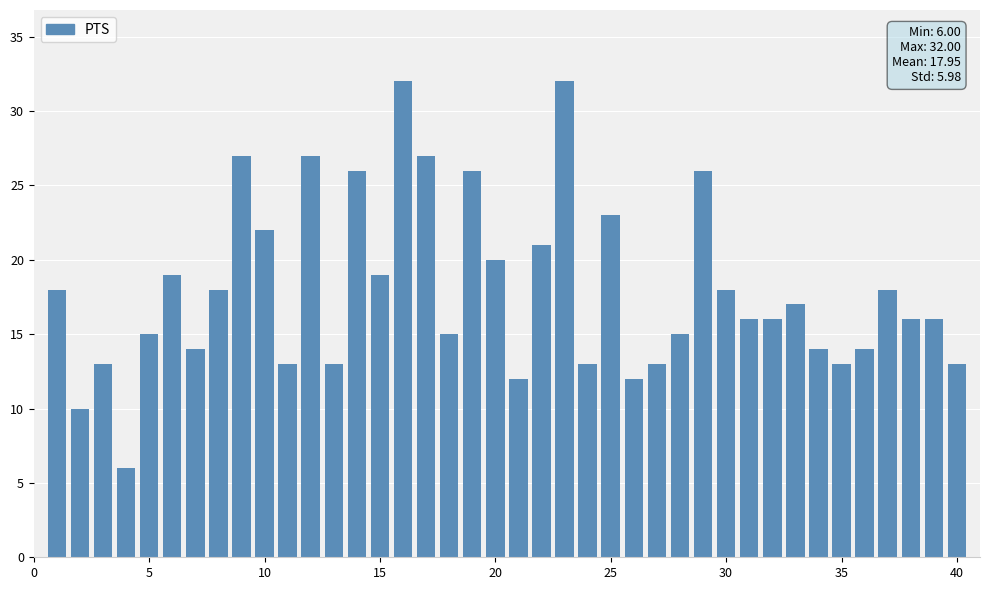

How many data points does each series have?

40